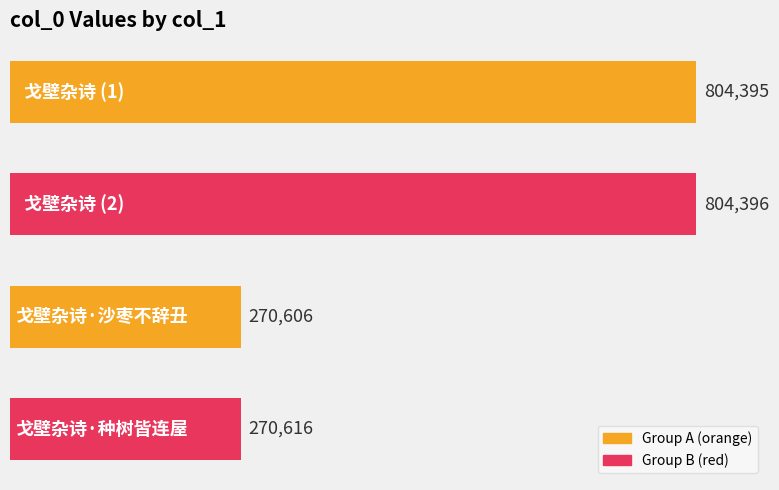

How many series are shown in this chart?

1